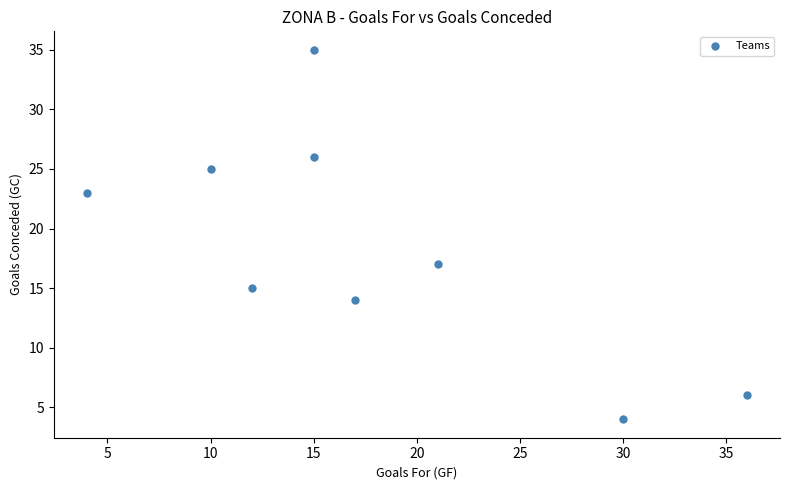

What Y value in the scatter plot is closest to 19?

17